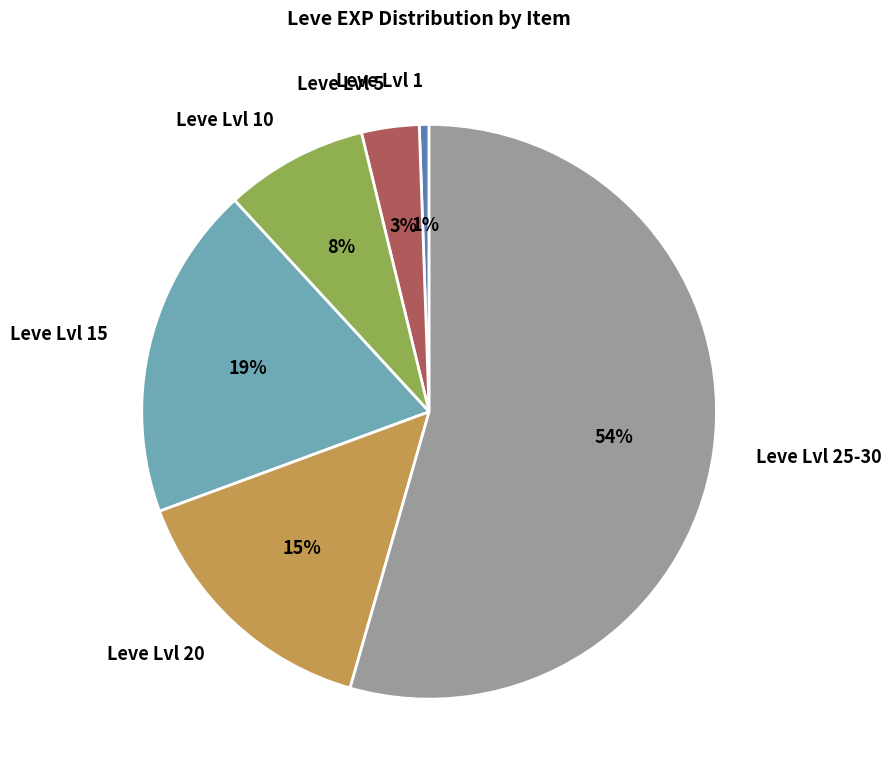

To the nearest percent, what is the difference between the Leve Lvl 20 and Leve Lvl 25-30 slice percentages?

39%